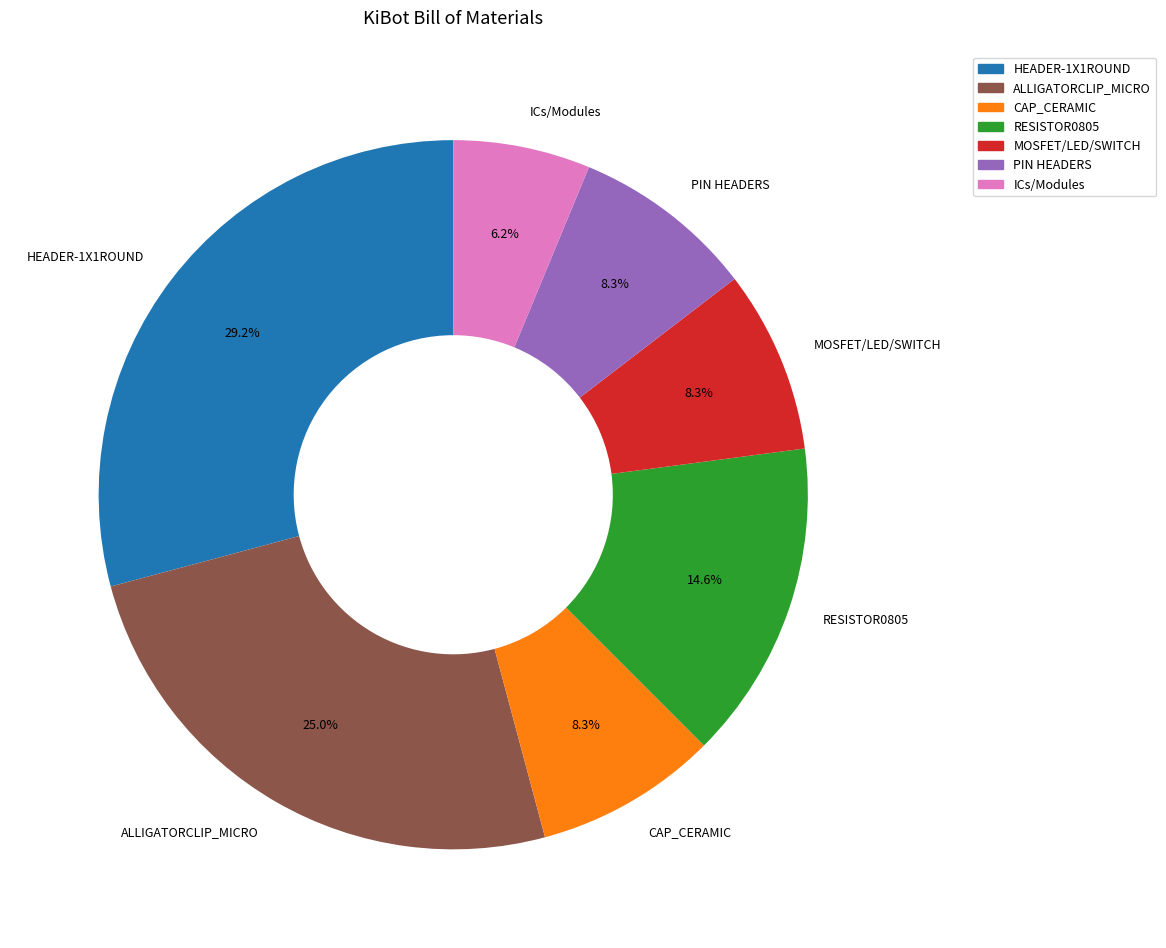

Is there any slice that represents more than half of the pie?

No